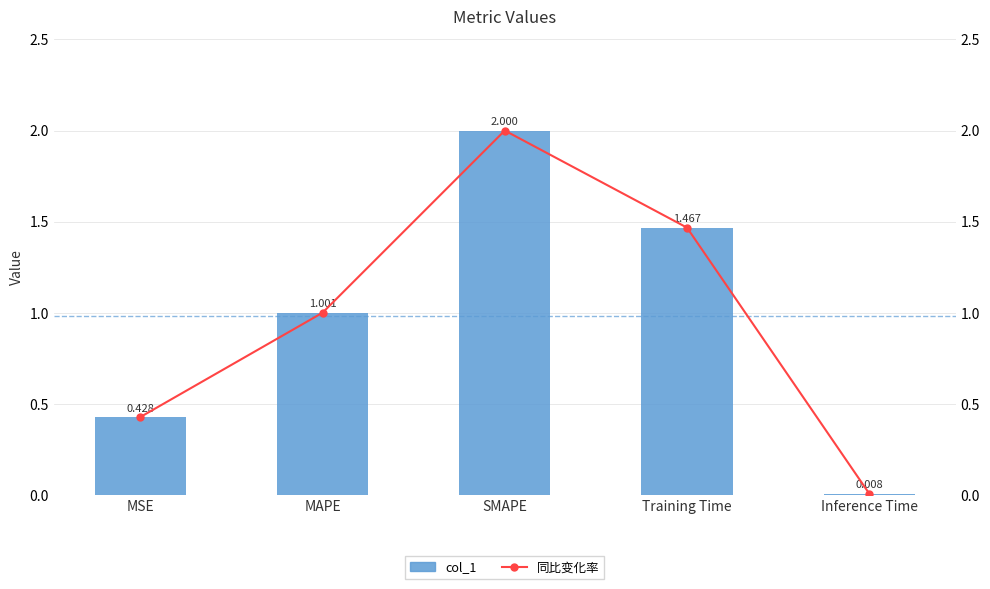

What is the maximum value for 同比变化率?

2.0